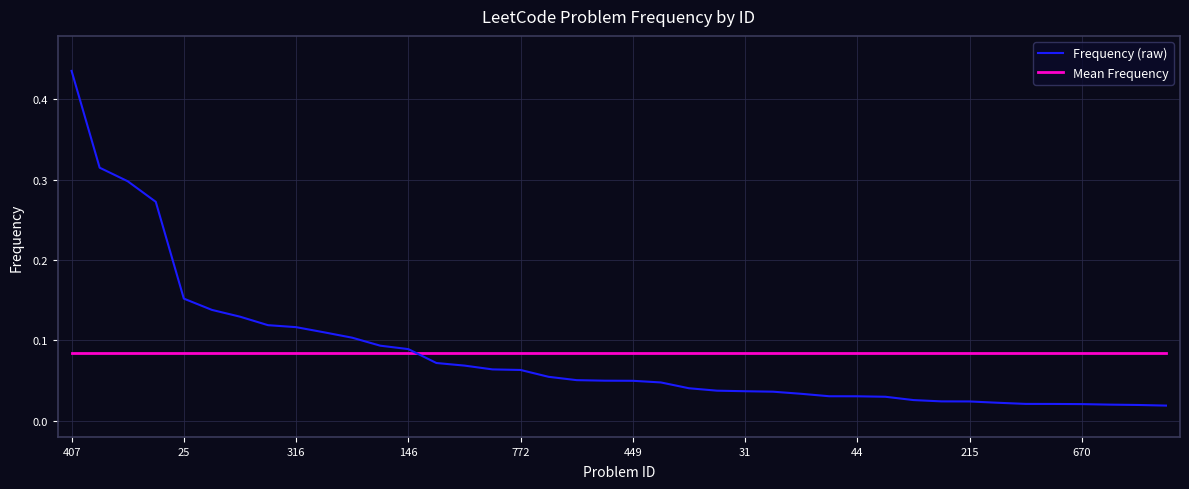

After their last crossing, which series has the higher values: Frequency (raw) or Mean Frequency?

Mean Frequency